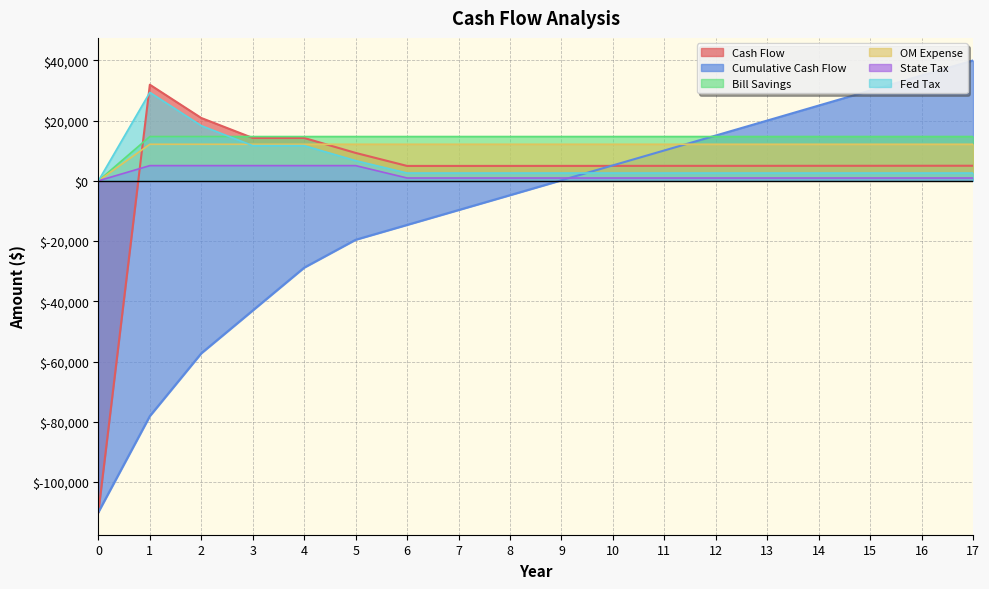

Where do State Tax and Cash Flow first cross each other?

0 and 1